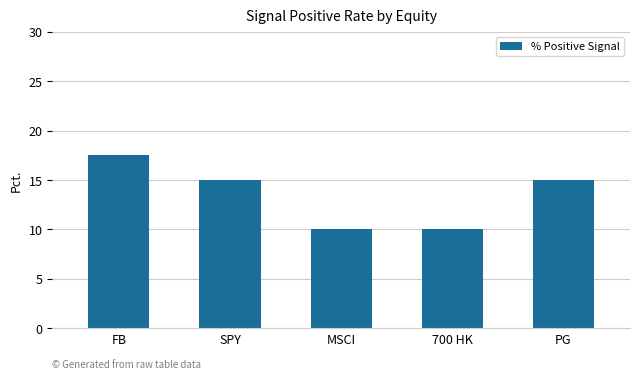

What is the sum of the values at FB and SPY?

32.5